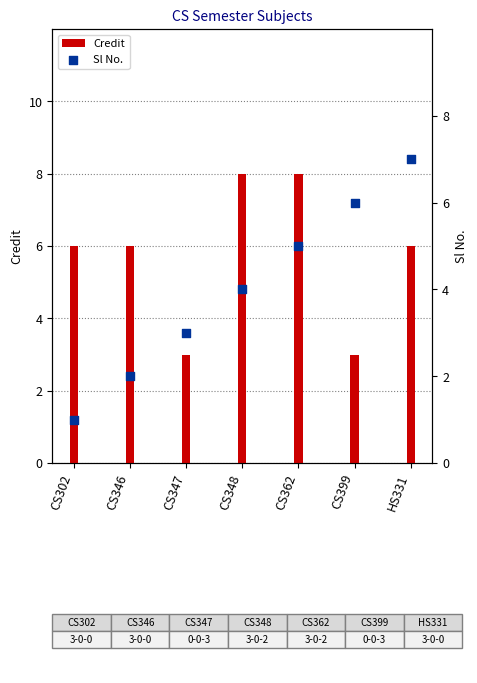

Which series has the largest Y range (max minus min)?

Sl No.